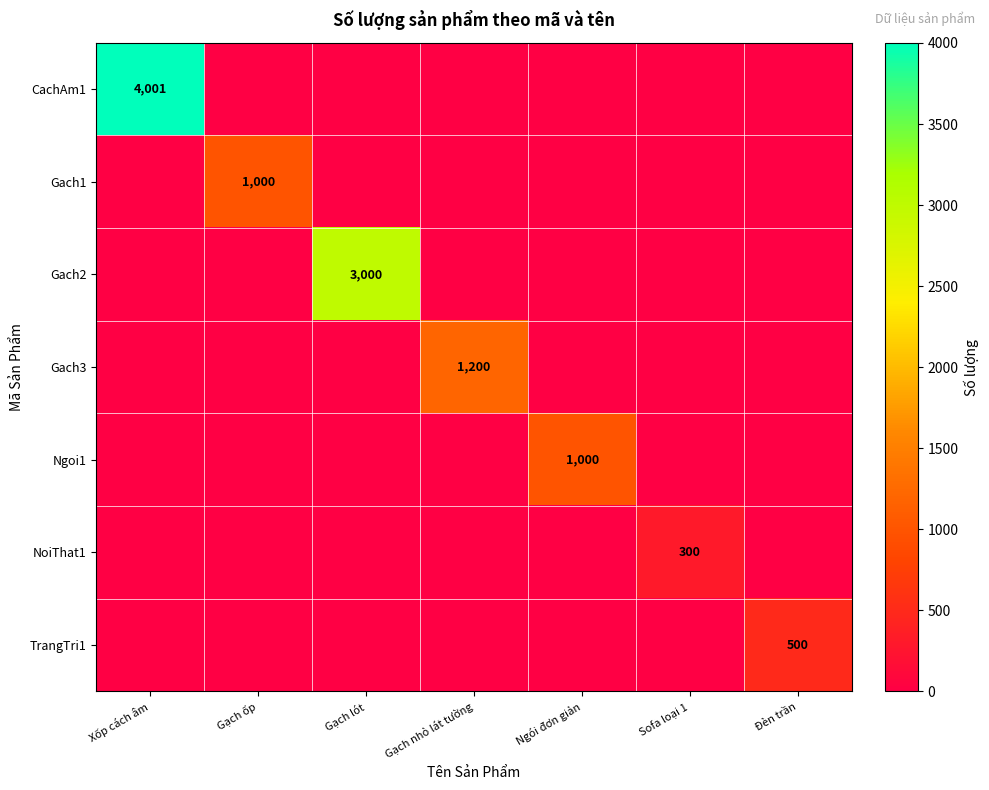

How many categories are shown in the chart?

7